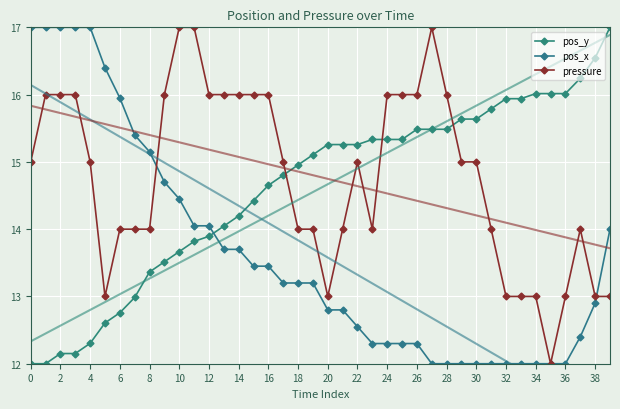

How many categories are shown in the chart?

40